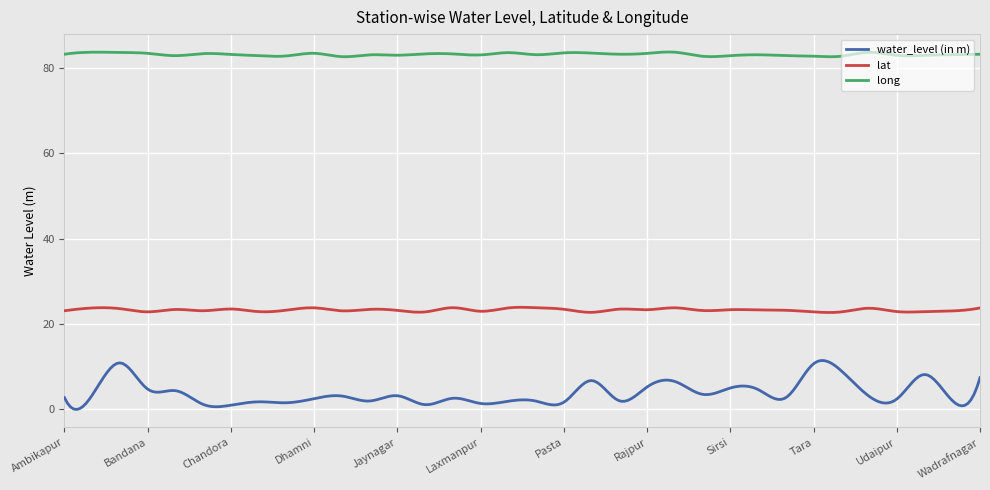

Which series has the largest range (max minus min)?

water_level (in m)